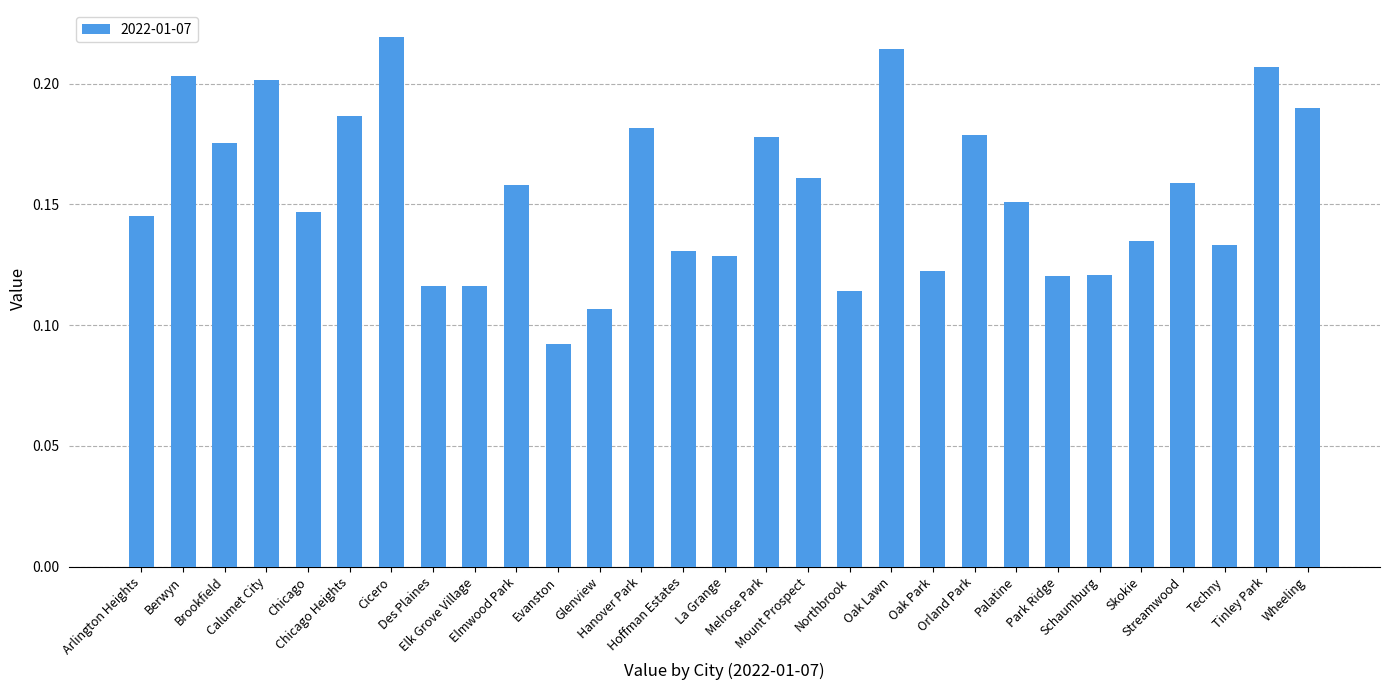

What is the sum of all values?

4.5